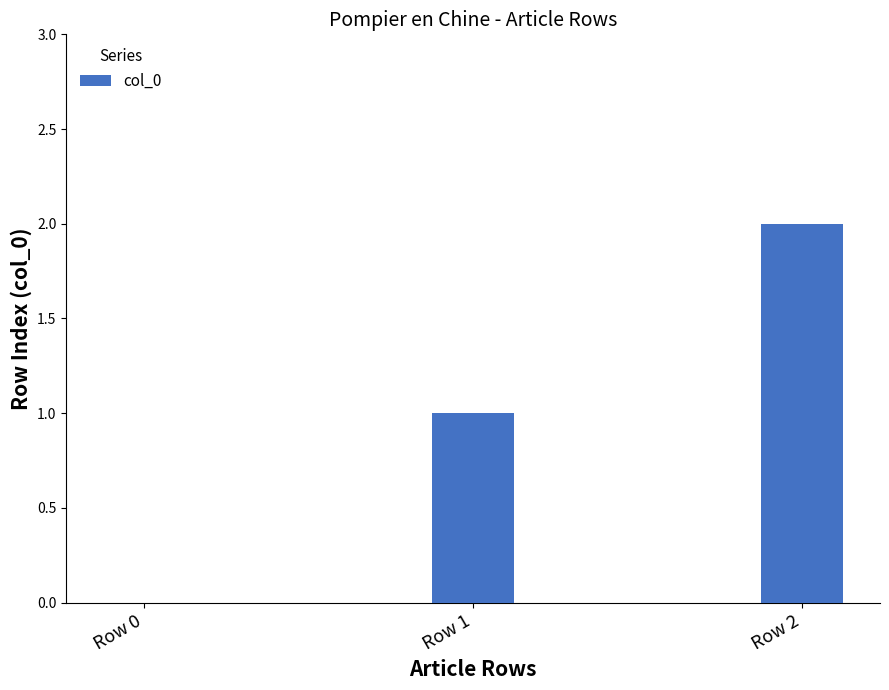

Is it true that the value at Row 2 is 4?

False